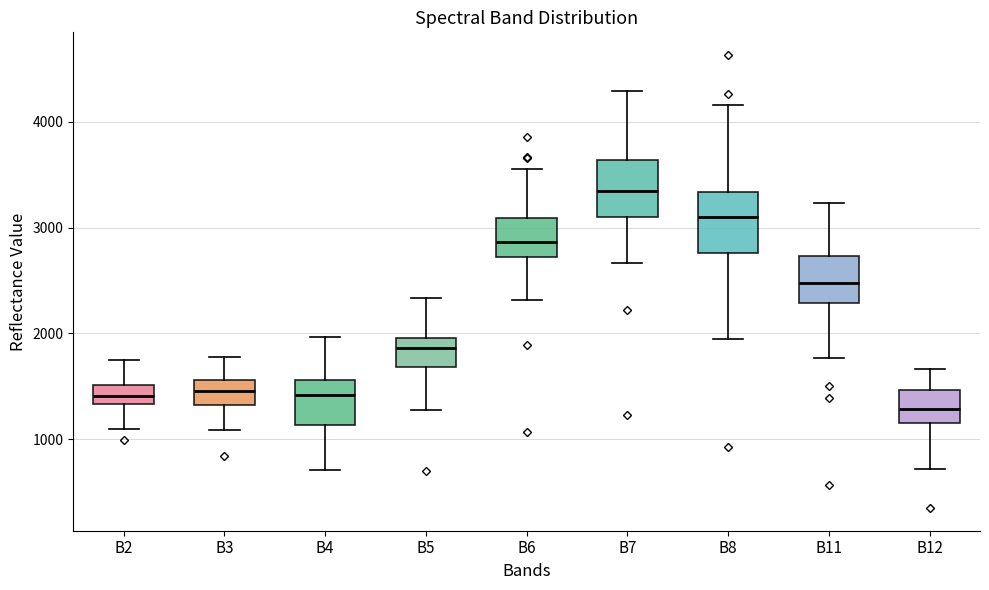

Reading left to right, read every box against the y-axis: the position of its median line, the range the box covers, and the ends of its whiskers. The values are not printed on the chart, so give them approximately, as read against the axis.

B2: median 1400, box 1300 to 1500, whiskers 1100 to 1800
B3: median 1500, box 1300 to 1600, whiskers 1100 to 1800
B4: median 1400, box 1100 to 1600, whiskers 700 to 2000
B5: median 1900, box 1700 to 2000, whiskers 1300 to 2300
B6: median 2900, box 2700 to 3100, whiskers 2300 to 3600
B7: median 3300, box 3100 to 3600, whiskers 2700 to 4300
B8: median 3100, box 2800 to 3300, whiskers 1900 to 4200
B11: median 2500, box 2300 to 2700, whiskers 1800 to 3200
B12: median 1300, box 1200 to 1500, whiskers 700 to 1700